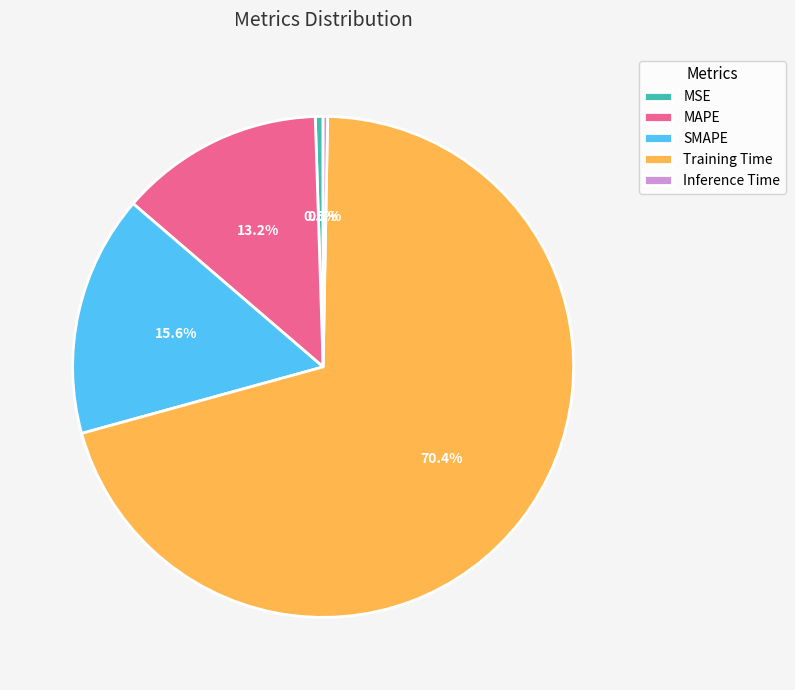

Which has a higher value, SMAPE or Training Time?

Training Time